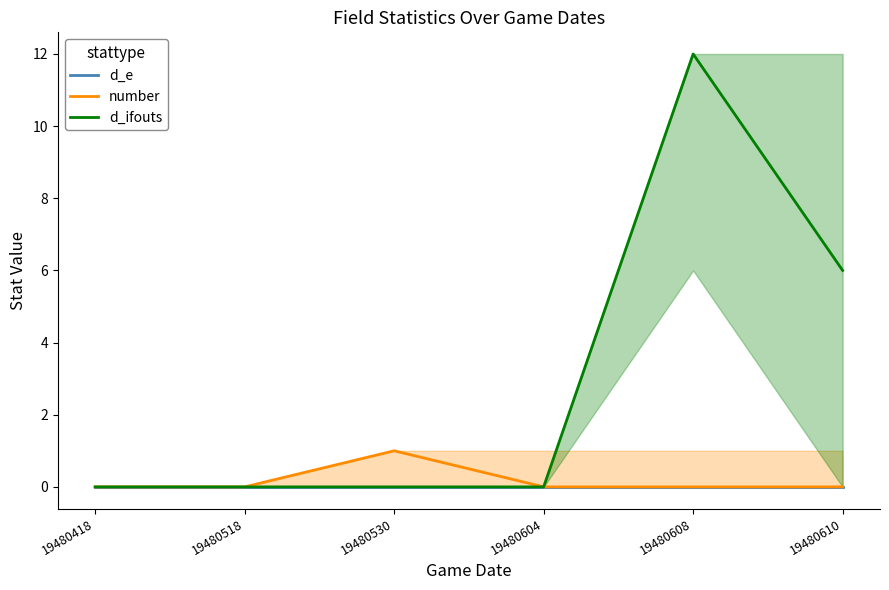

Reading left to right, extract all data points from this chart.

d_e: 0	0	0	0	0	0
number: 0	0	1	0	0	0
d_ifouts: 0	0	0	0	12	6